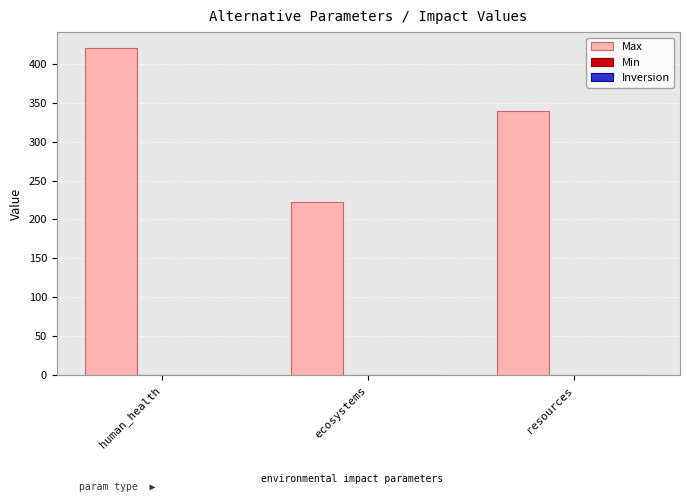

Between ecosystems and resources, which series saw the biggest shift?

Max